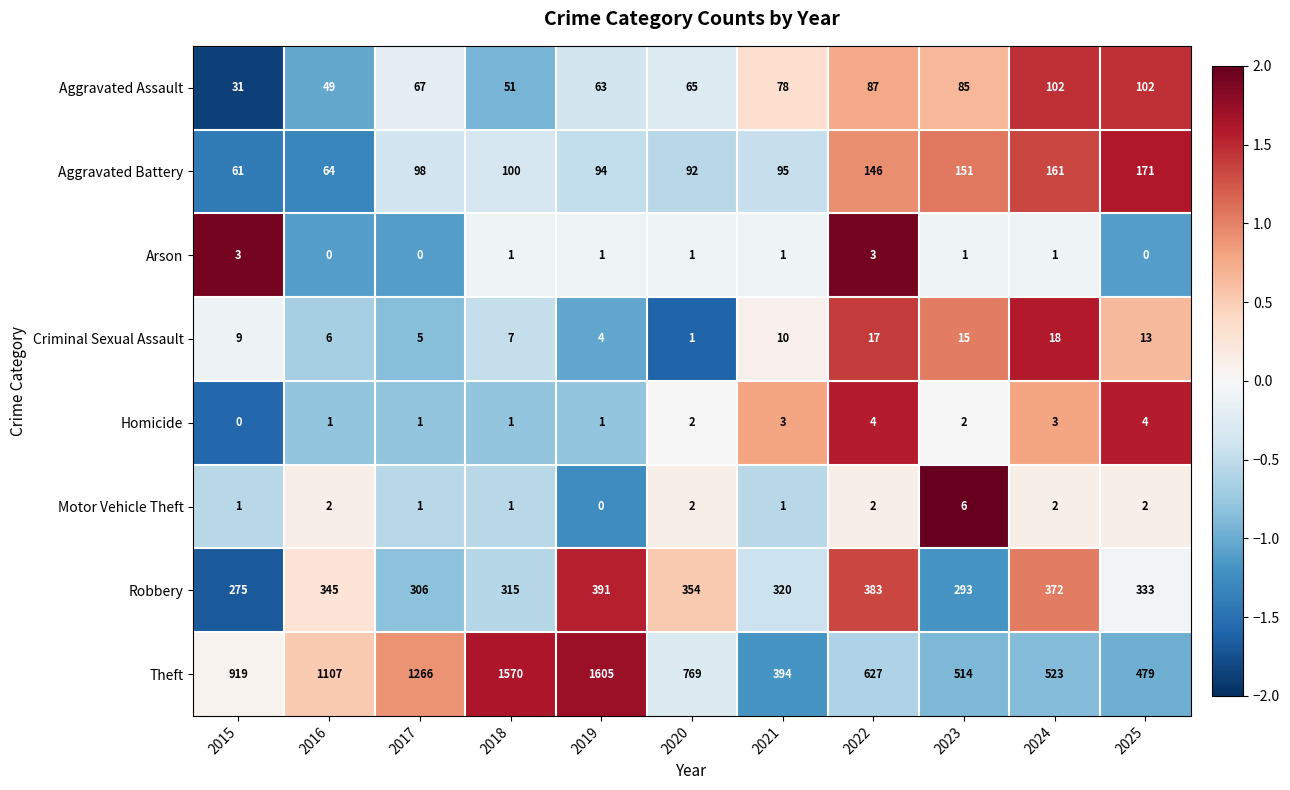

At which category does the chart reach its peak across all series?

2019